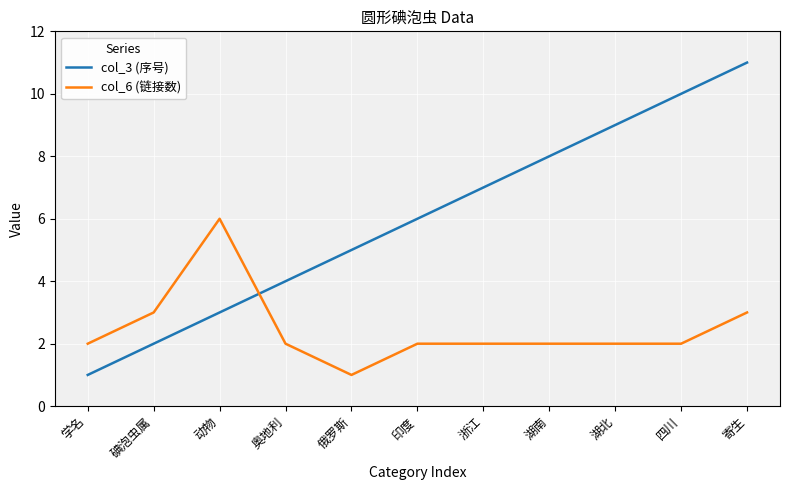

Which category has the highest value across all series?

寄生